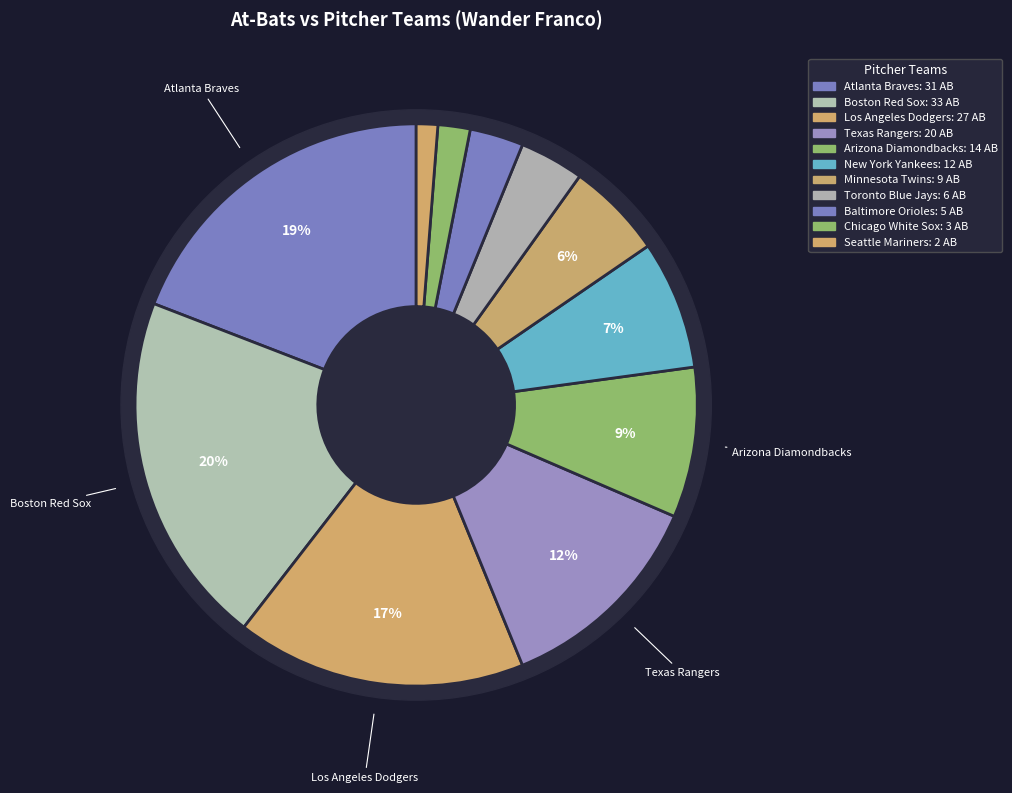

What is the ratio of the value at Arizona Diamondbacks to the value at Los Angeles Dodgers?

0.5